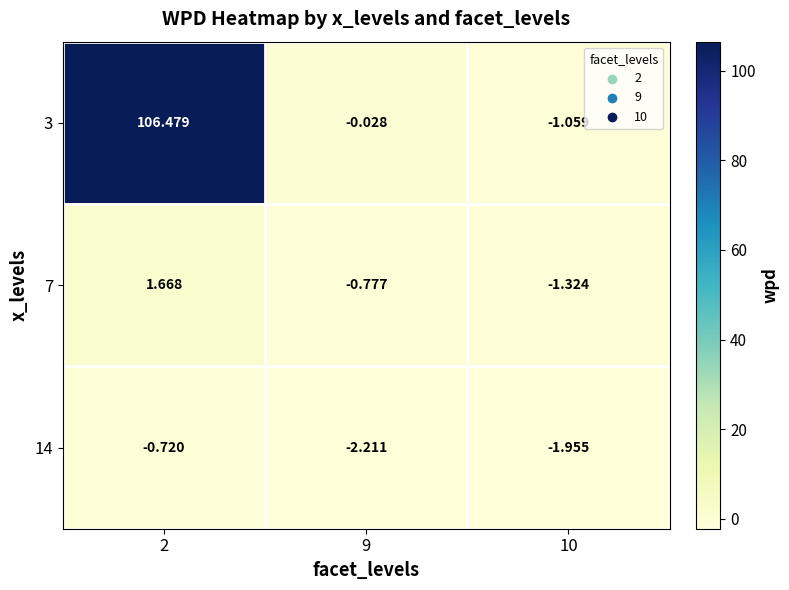

What is the total value across all series at 10?

-4.3